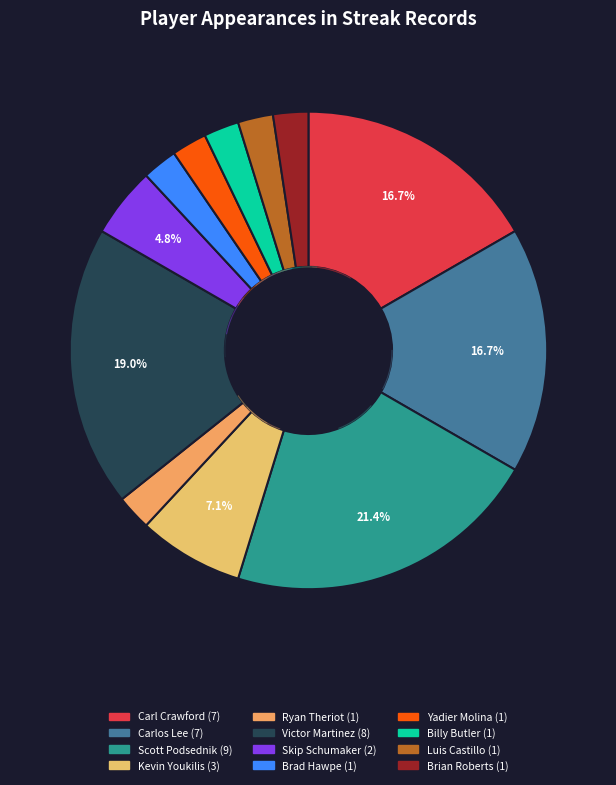

Which category has the biggest portion of the pie?

Scott Podsednik